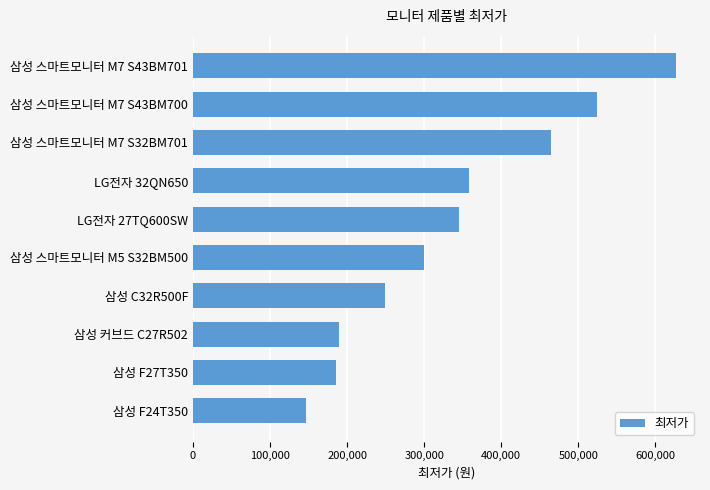

Approximately how many times larger is the value at 삼성 스마트모니터 M7 S43BM701 compared to LG전자 32QN650?

1.7